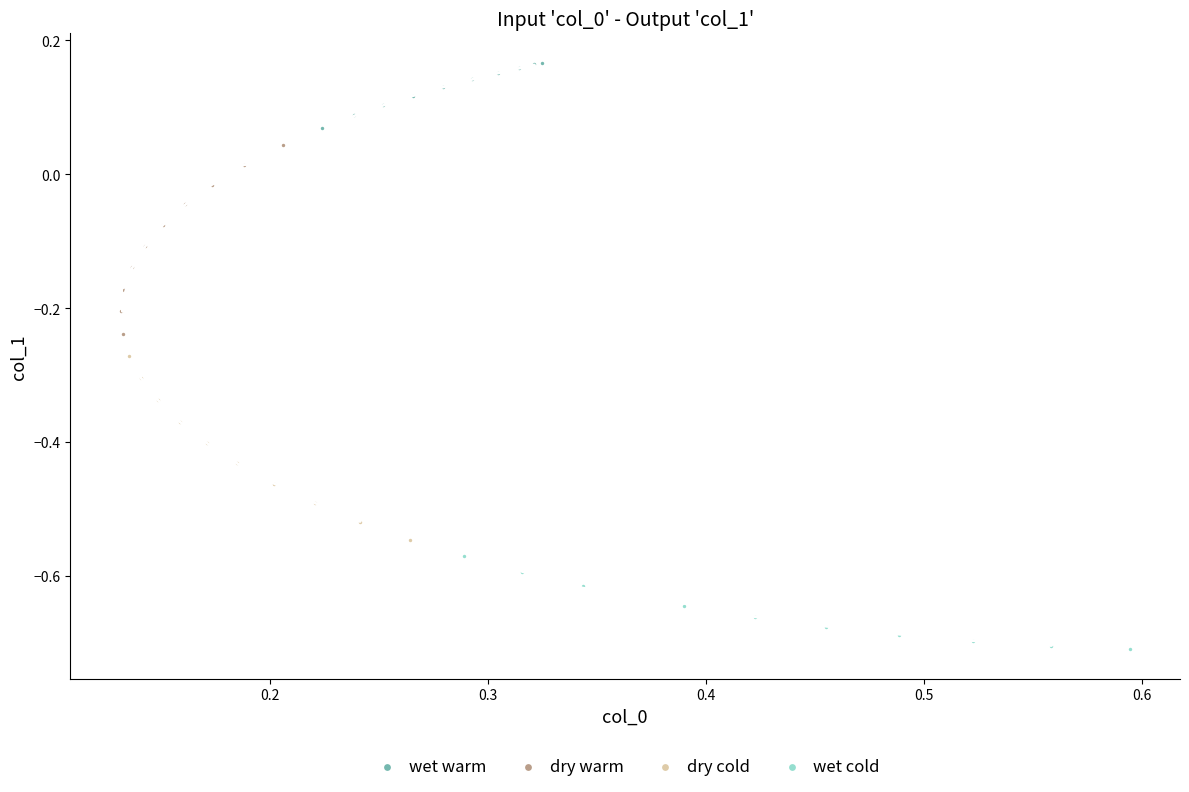

Which series reaches the minimum Y coordinate?

wet cold